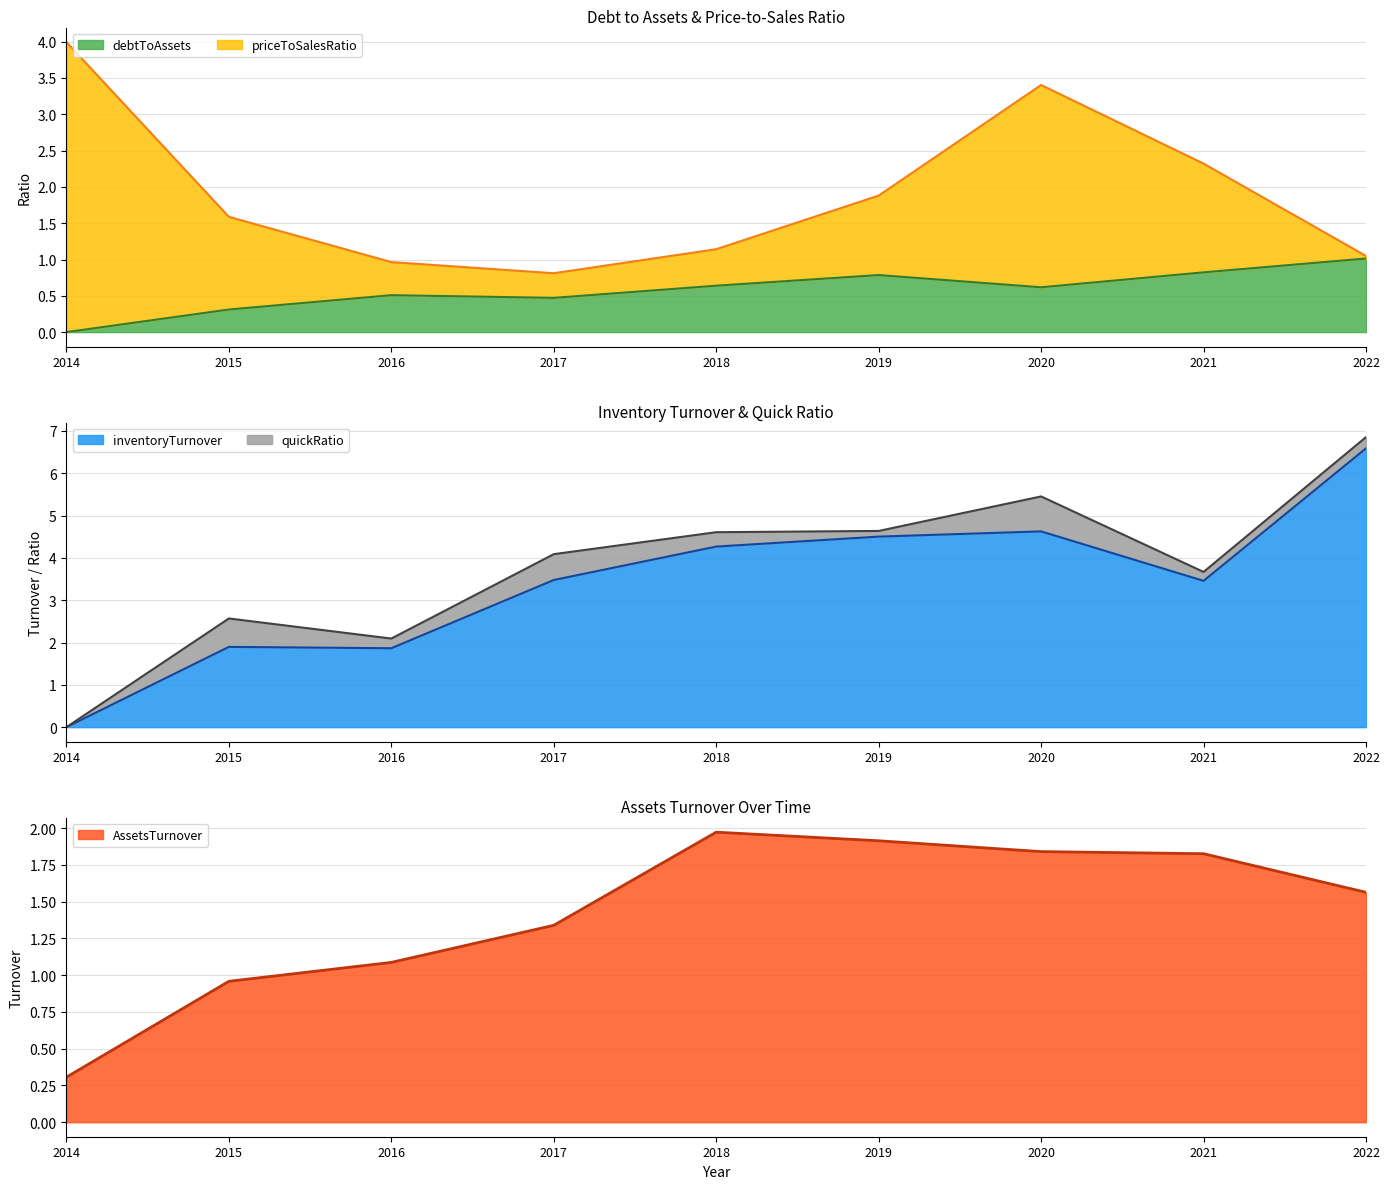

The value of inventoryTurnover at 2014 is 0.0. True or false?

True